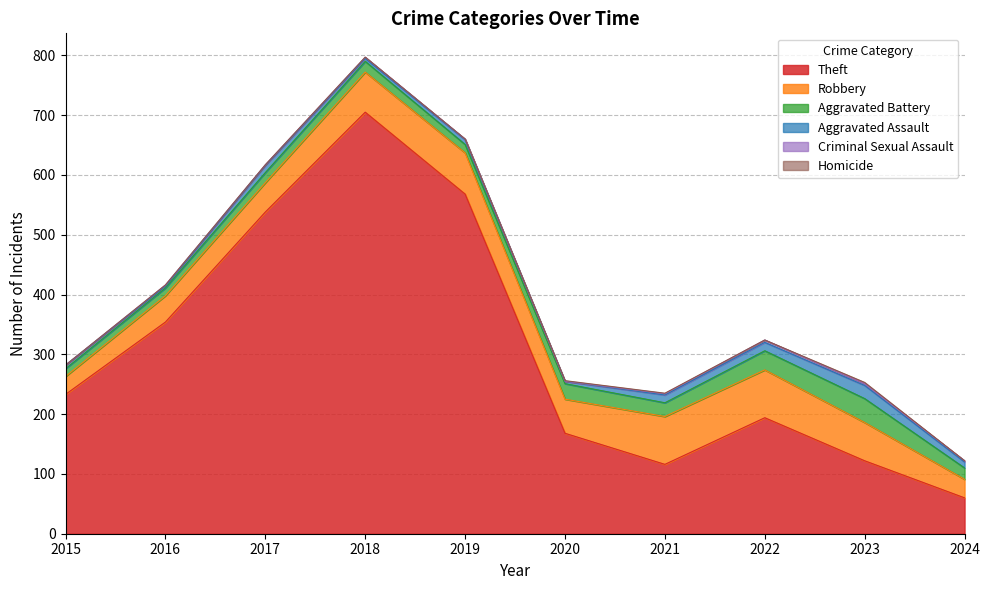

Which series has the widest spread of values?

Theft